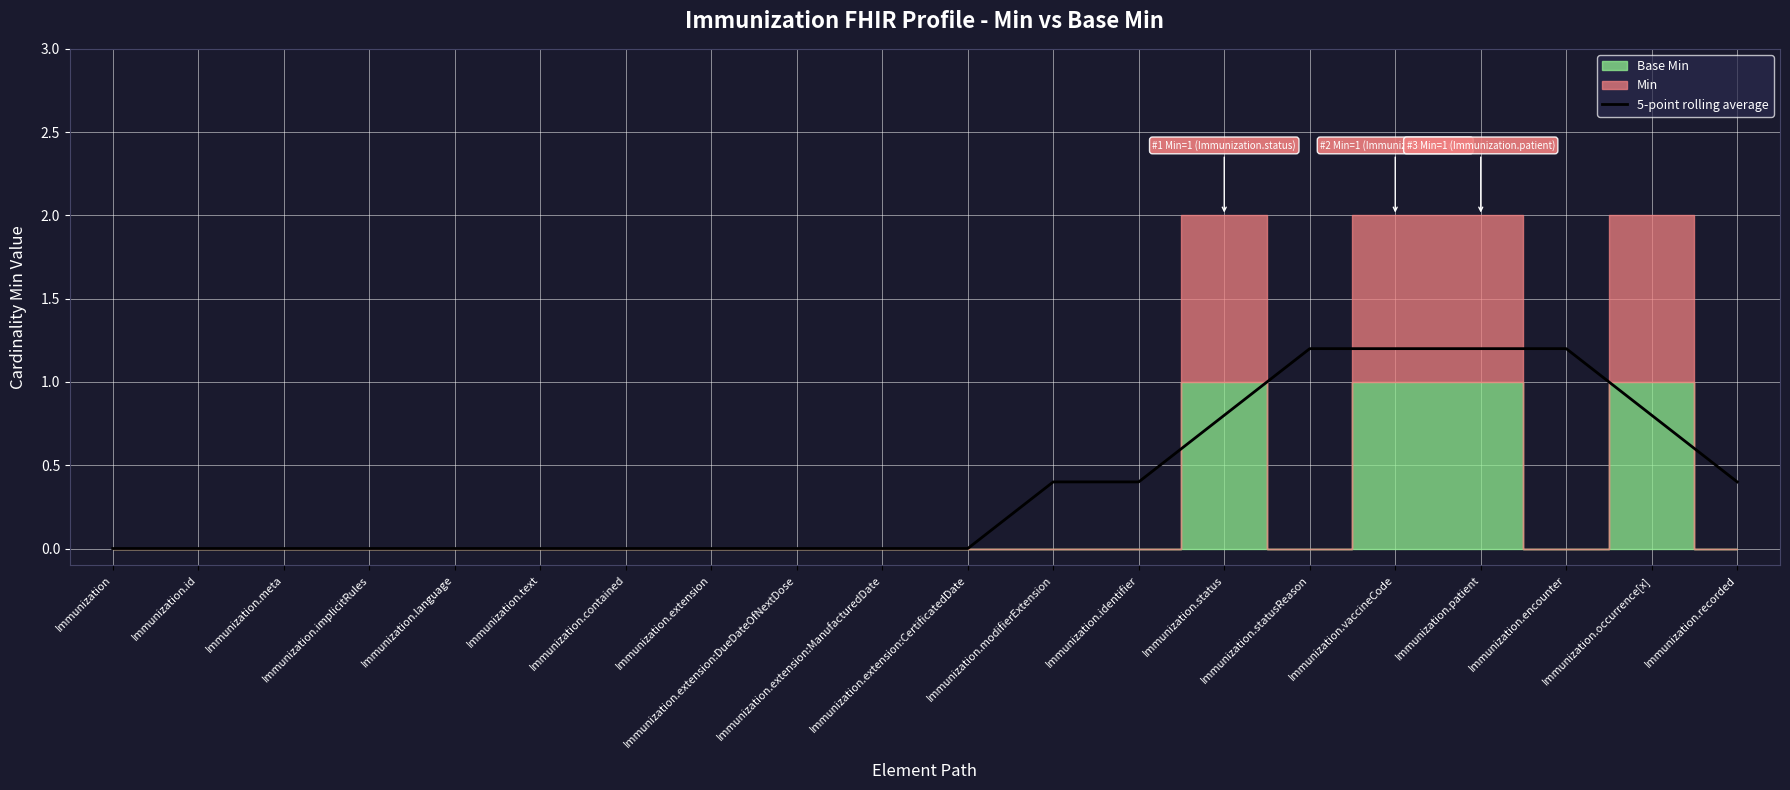

Which label corresponds to the smallest value in the chart?

Immunization